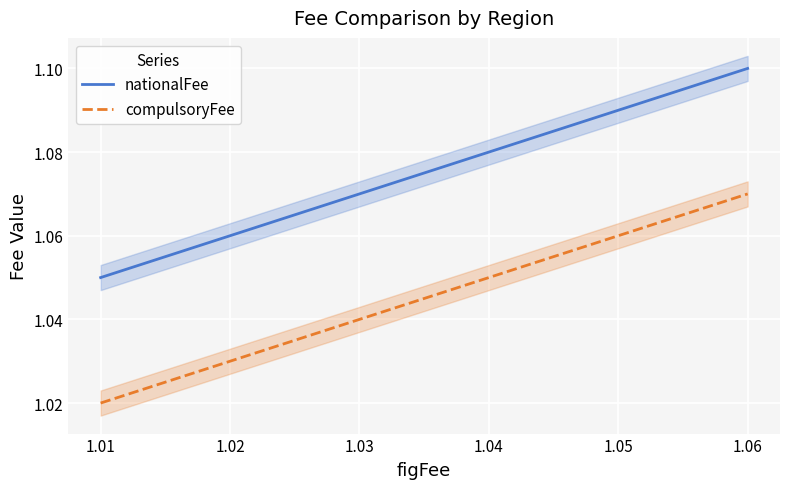

Reading right to left, extract all data points from this chart.

nationalFee: 1.1	1.1	1.1	1.1	1.1	1.1
compulsoryFee: 1.1	1.1	1.1	1.0	1.0	1.0